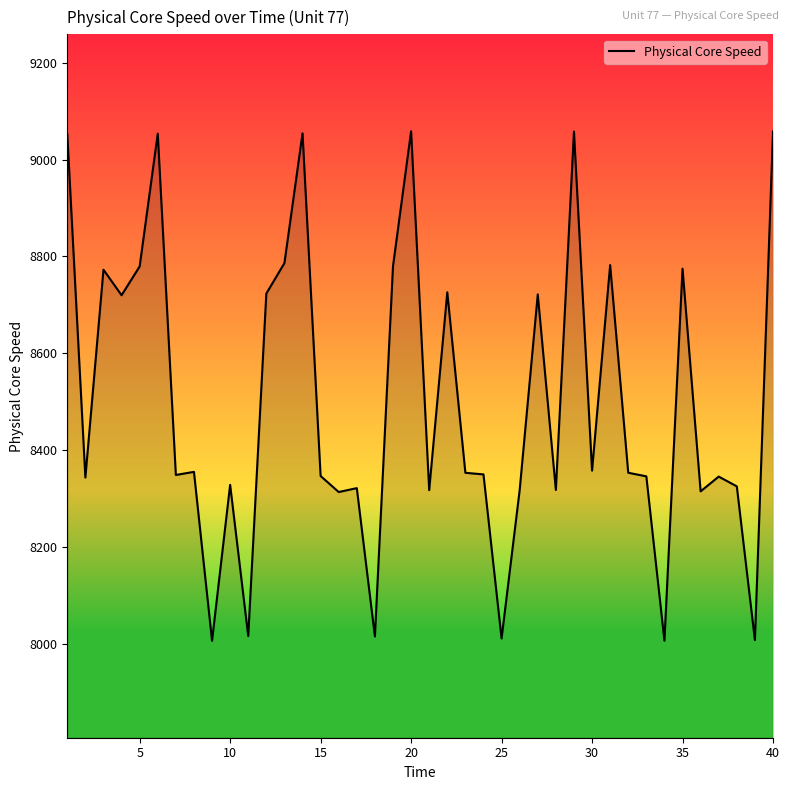

How many values are below 8353?

20